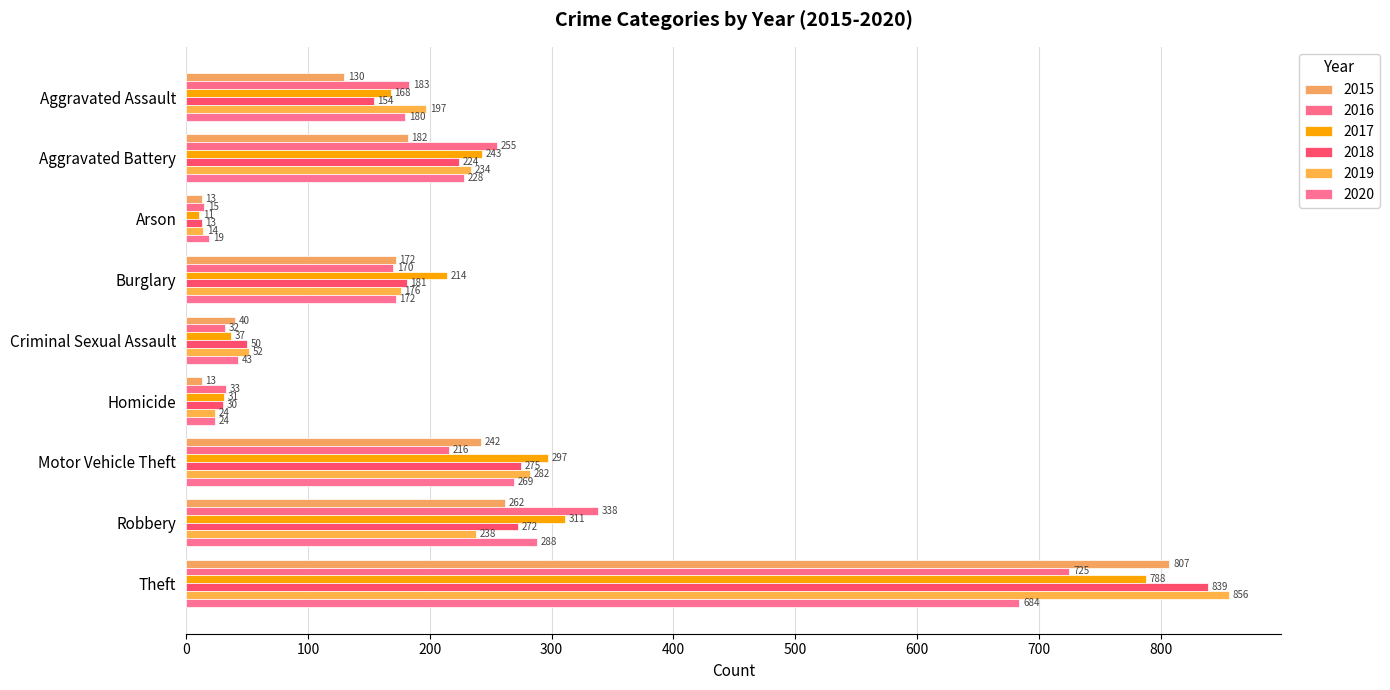

At which category does the chart reach its minimum across all series?

Arson